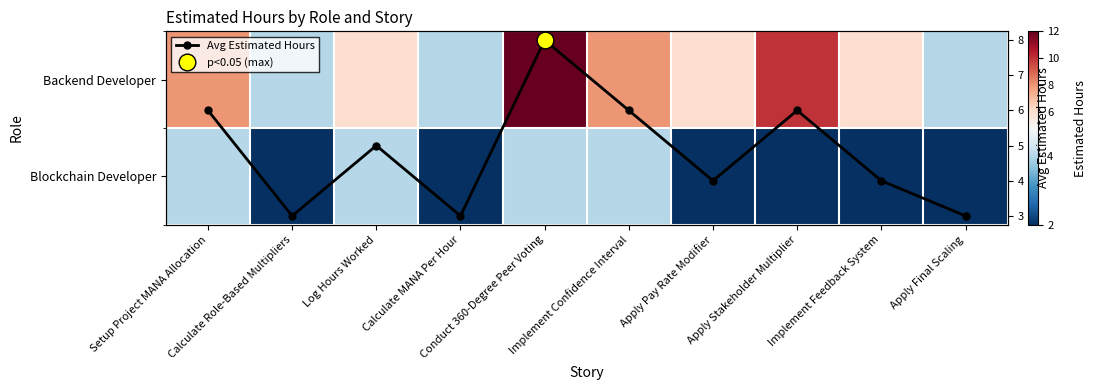

Read the Avg Estimated Hours value at Calculate MANA Per Hour.

3